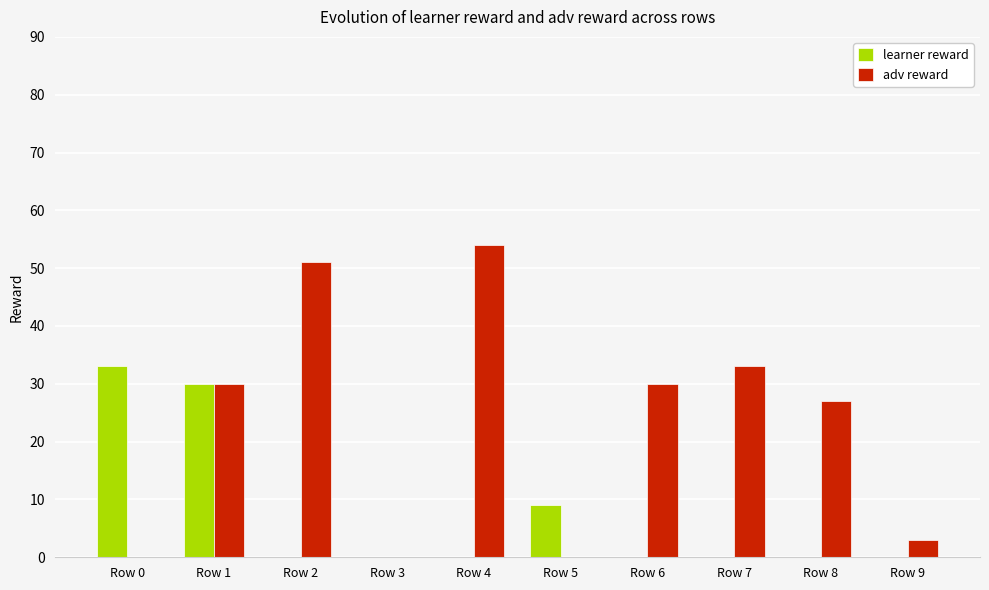

Which series changed the most between Row 8 and Row 9?

adv reward